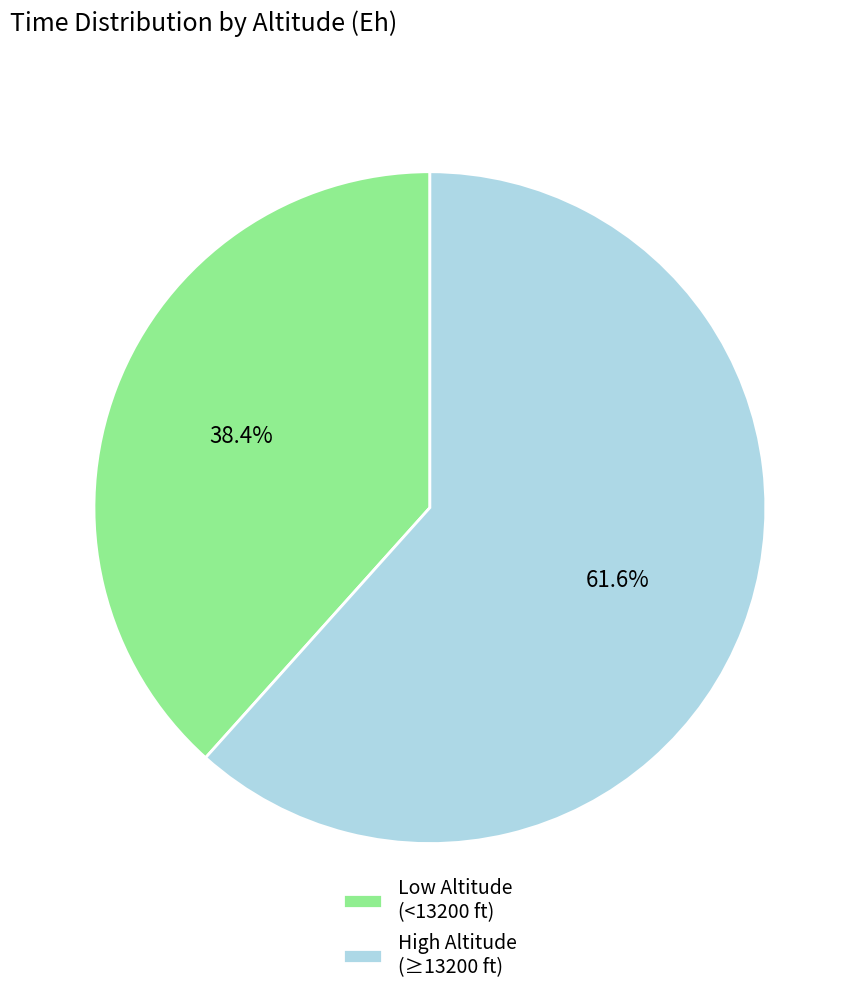

Rank the categories by value from highest to lowest.

High Altitude (≥13200 ft), Low Altitude (<13200 ft)